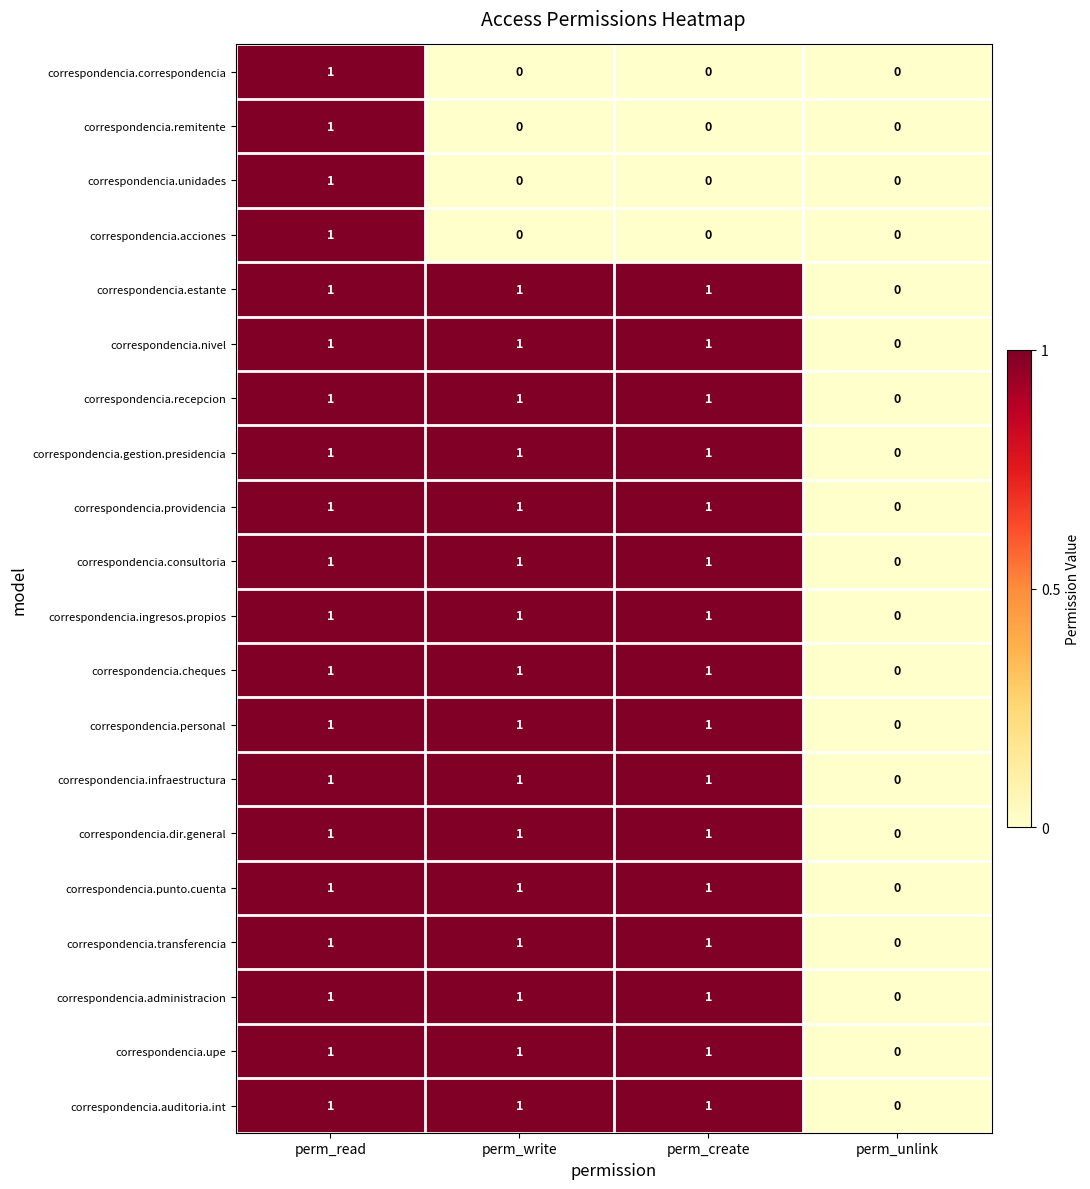

At which category is the sum across all series the highest?

perm_read